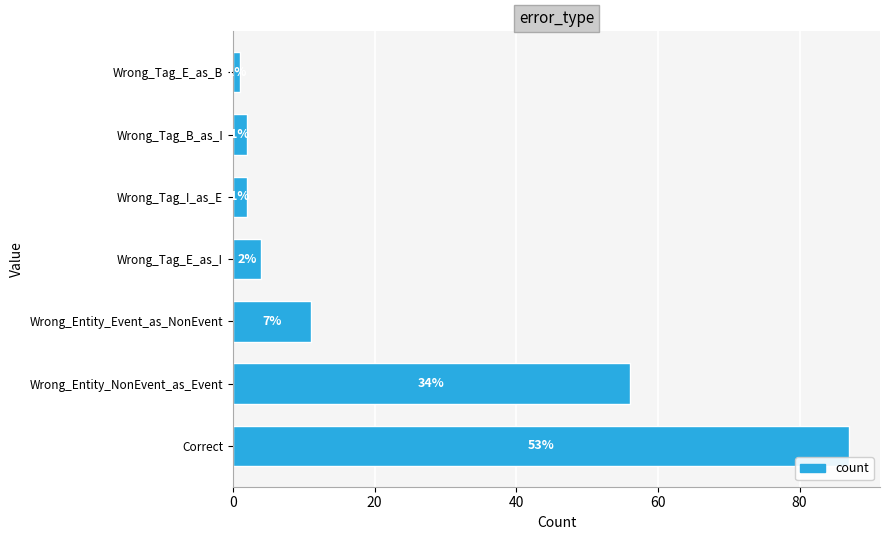

What is the ratio of the value at Wrong_Tag_B_as_I to the value at Wrong_Tag_I_as_E?

1.0